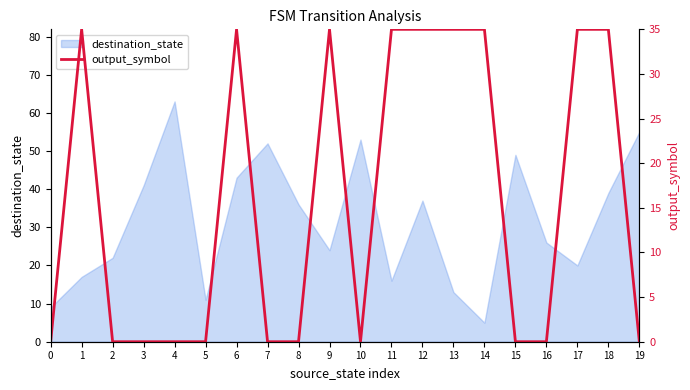

The value at 16 is 19. True or false?

False